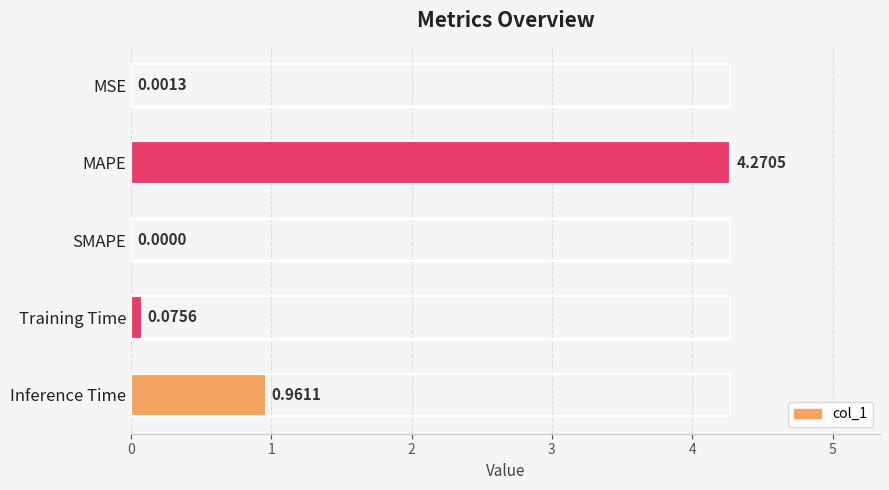

Which label corresponds to the largest value in the chart?

MAPE